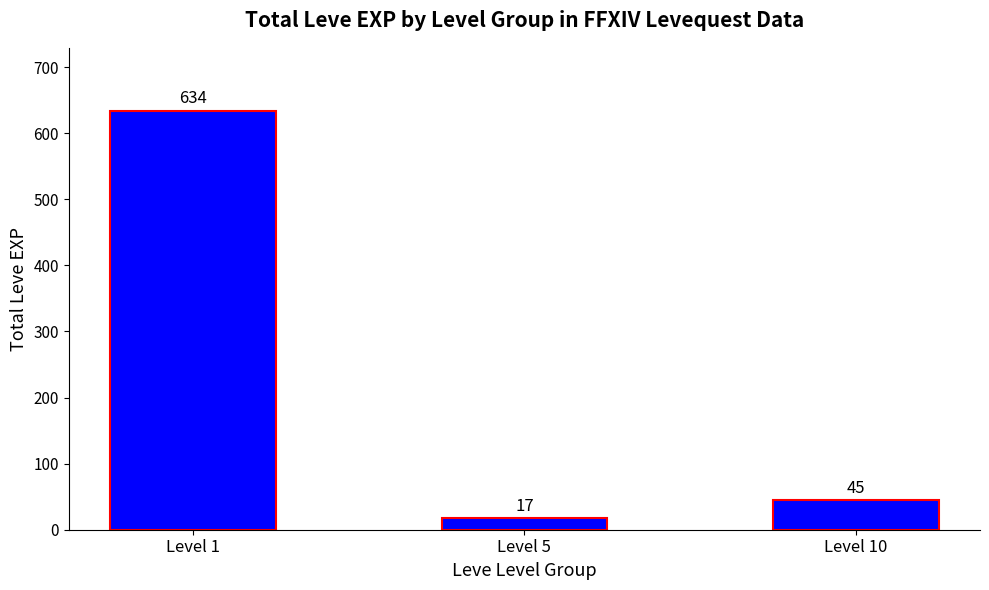

What is the value of the 2nd bar from the left?

17